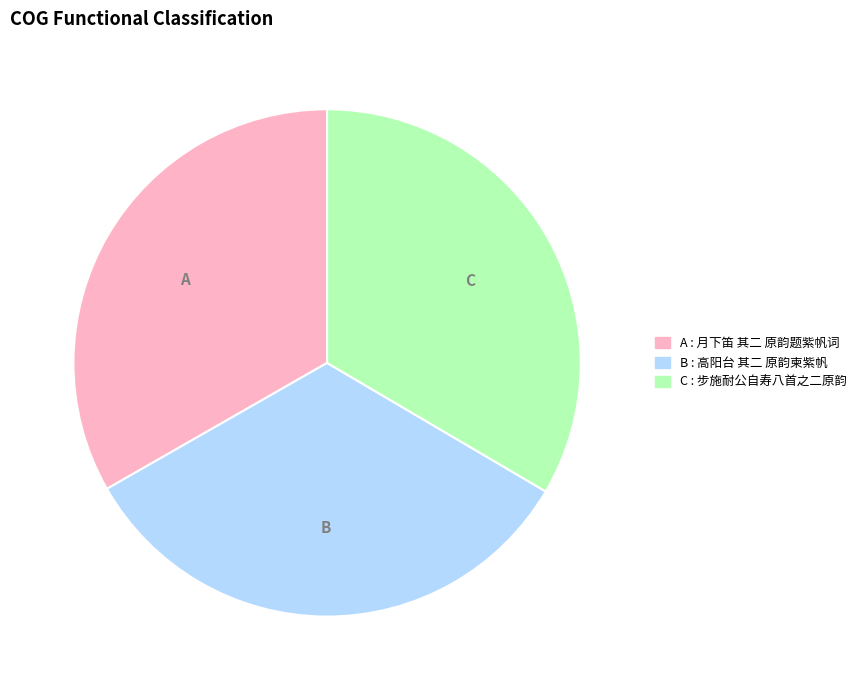

Is there a majority slice in this chart?

No